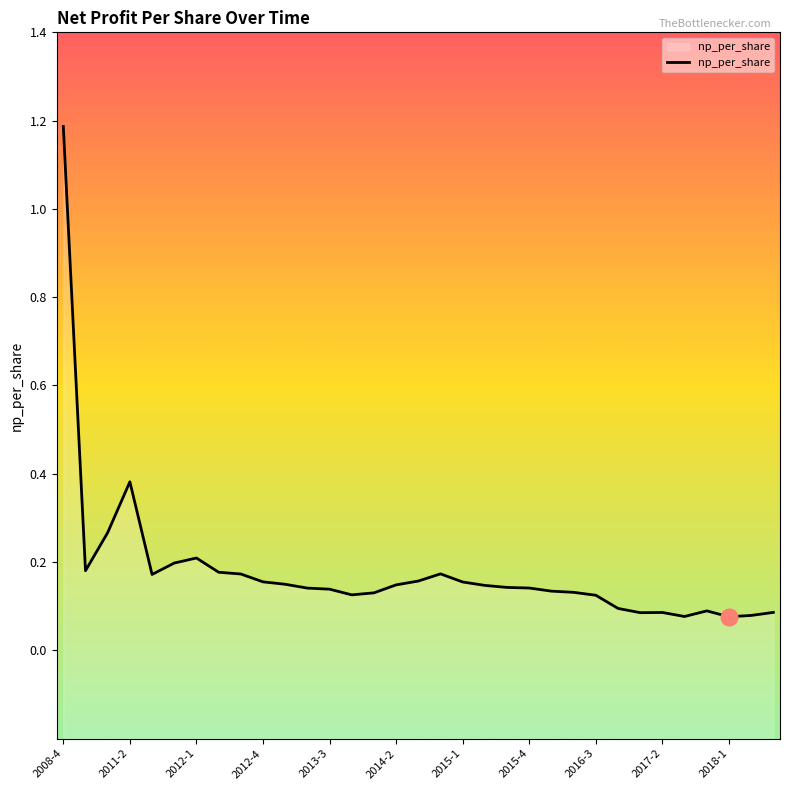

What is the smallest value displayed?

0.1